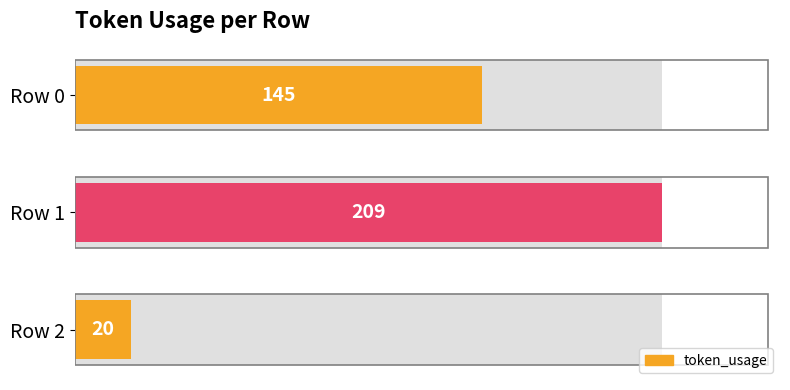

Count the number of values greater than 145.

1